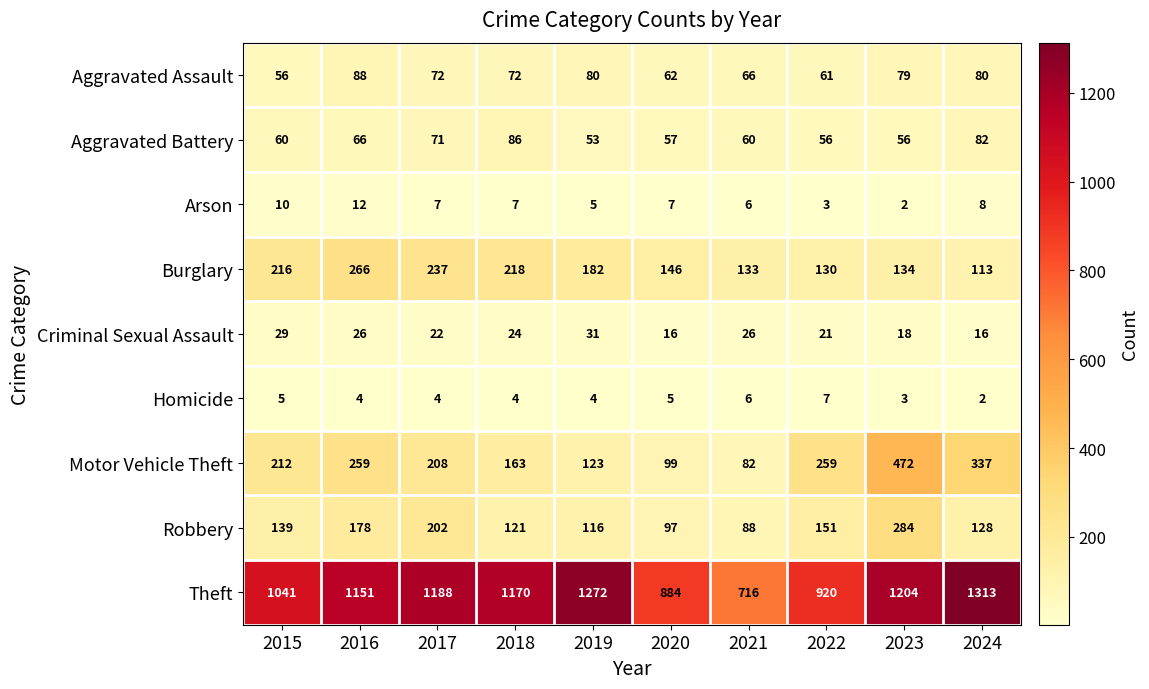

At which label does Burglary reach its minimum?

2024